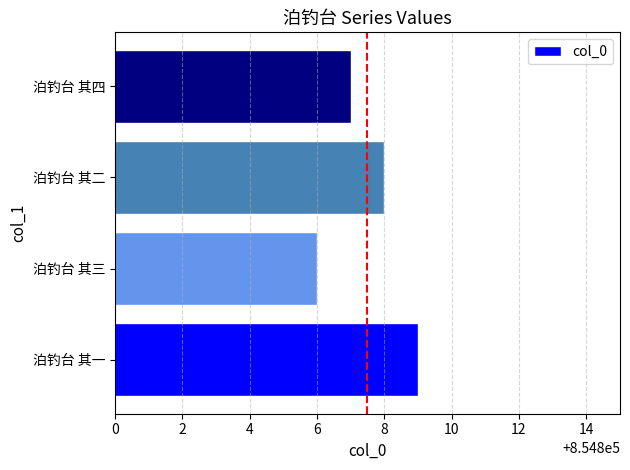

How many bars are there in total?

4